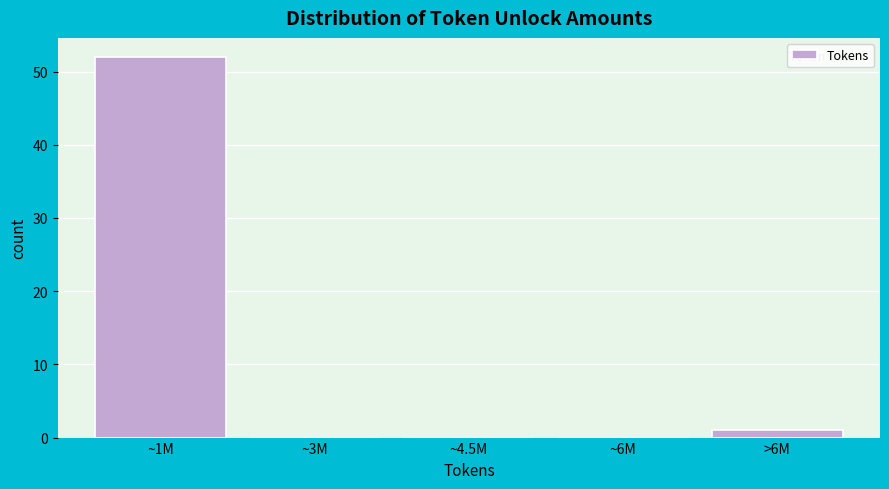

Reading left to right, transcribe all the data shown in this chart.

~1M=52	~3M=0	~4.5M=0	~6M=0	>6M=1